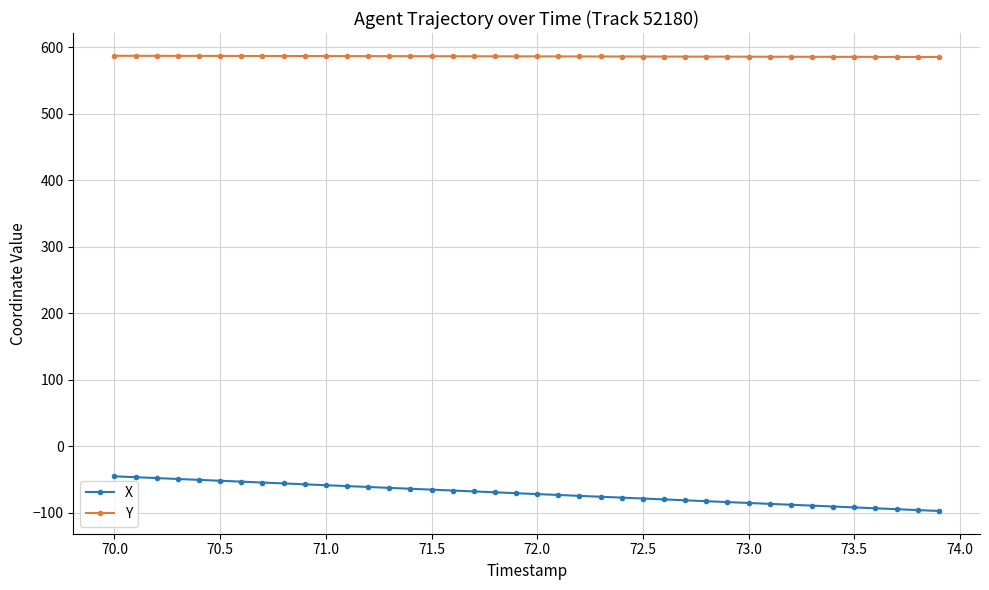

Rank the series by their maximum value, from lowest to highest.

X, Y